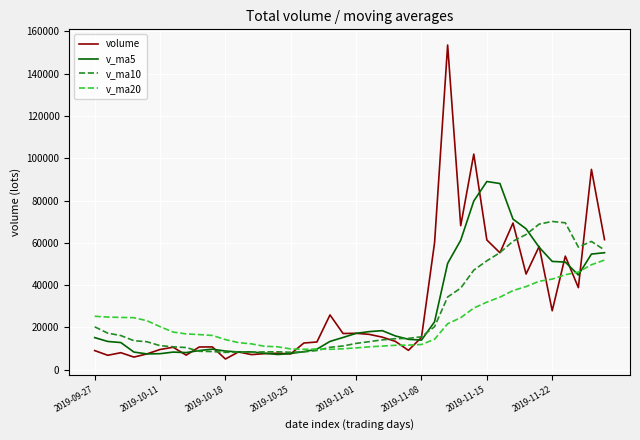

True or false: v_ma20 and volume intersect in this chart.

True